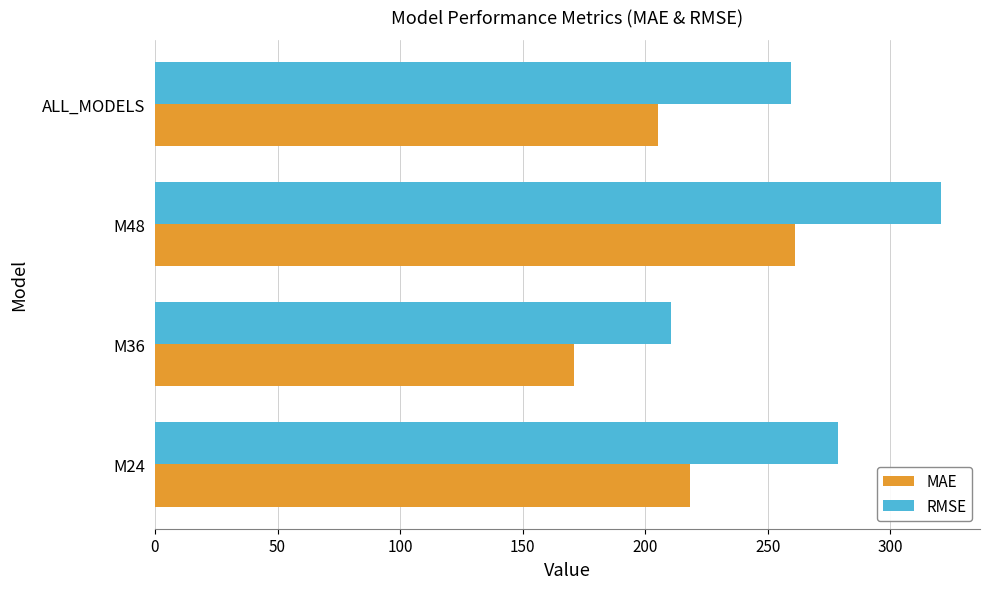

Which category has the highest value across all series?

M48